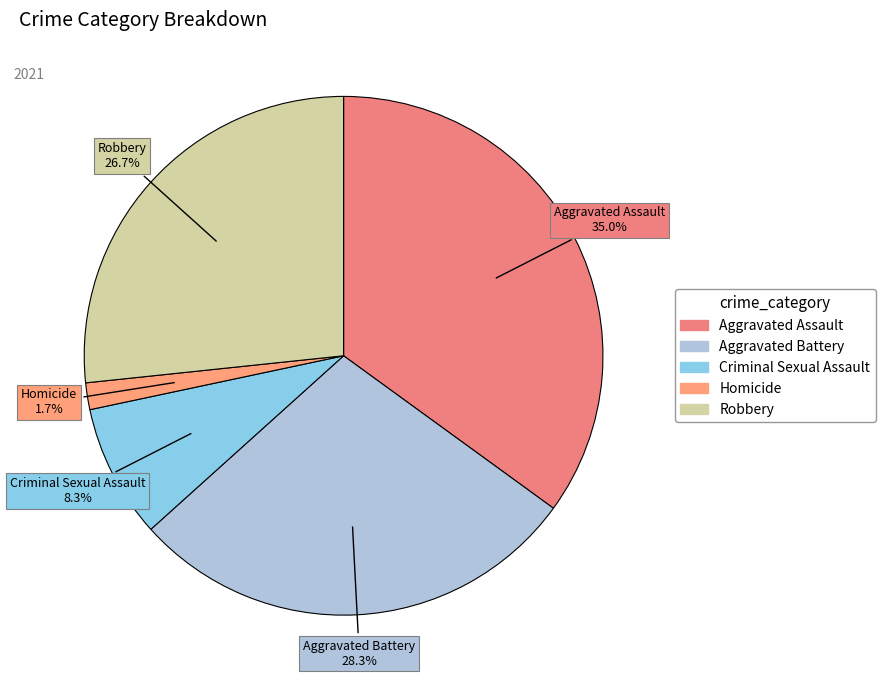

To the nearest percent, what portion does Robbery represent?

27%